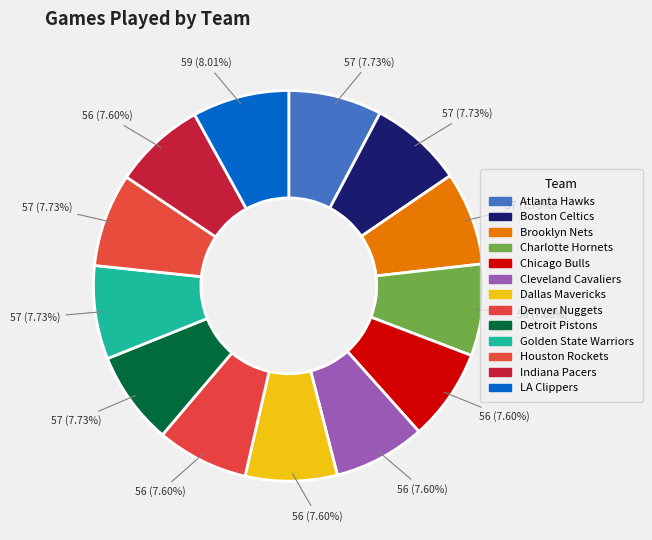

Which category has the biggest portion of the pie?

LA Clippers